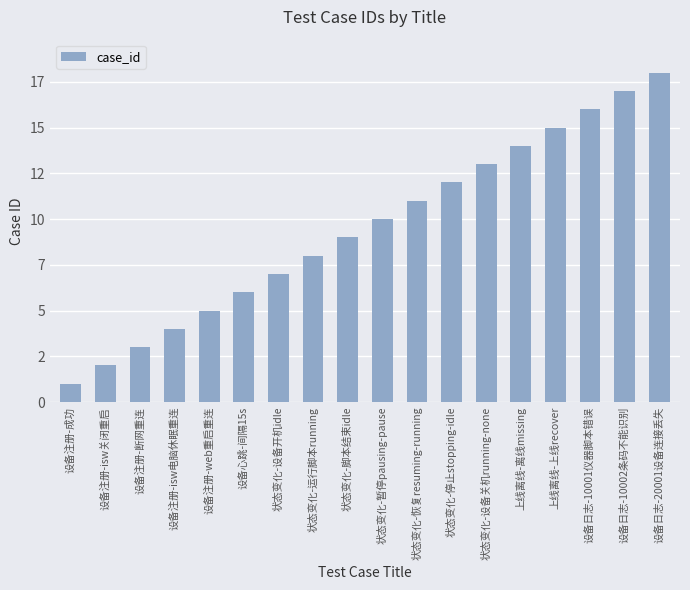

What is the ratio of the value at 上线离线-离线missing to the value at 设备日志-10001仪器脚本错误?

0.9